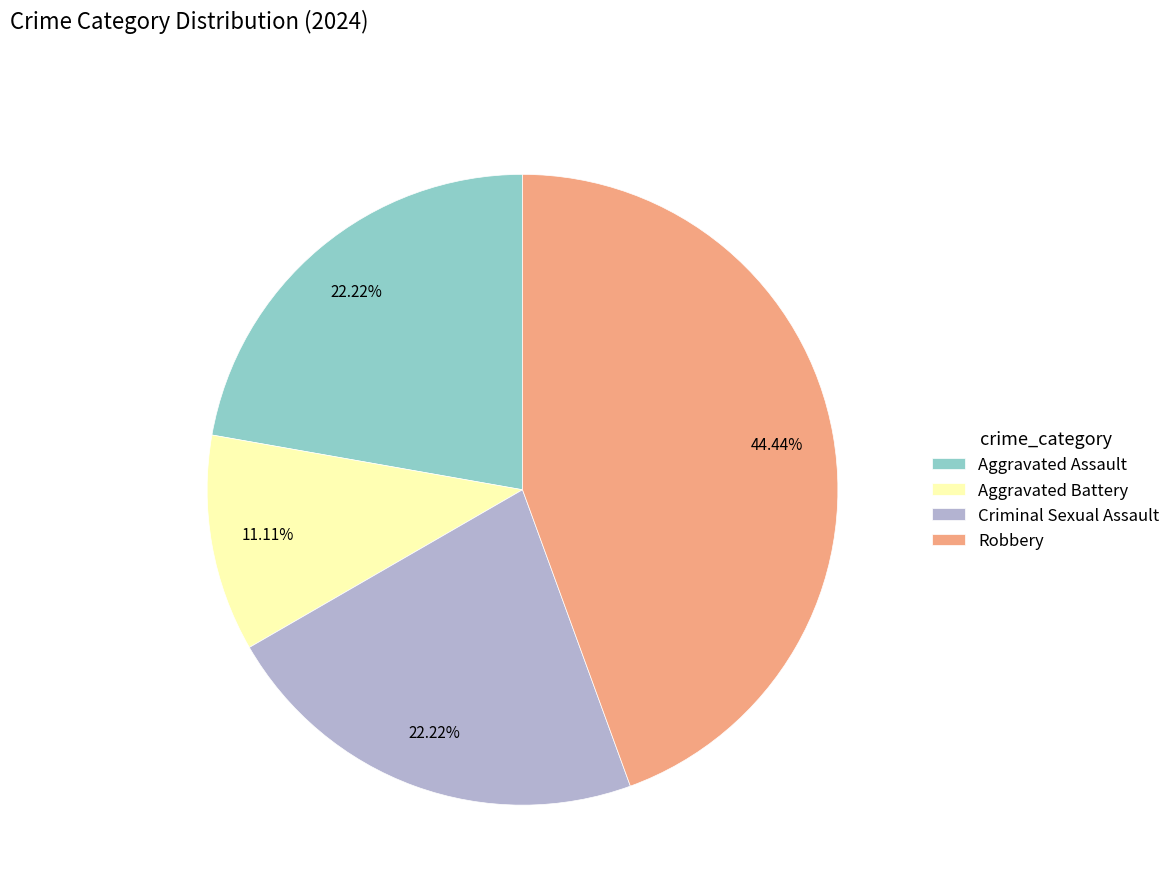

To the nearest percent, what is the combined percentage of Aggravated Assault and Criminal Sexual Assault?

44%